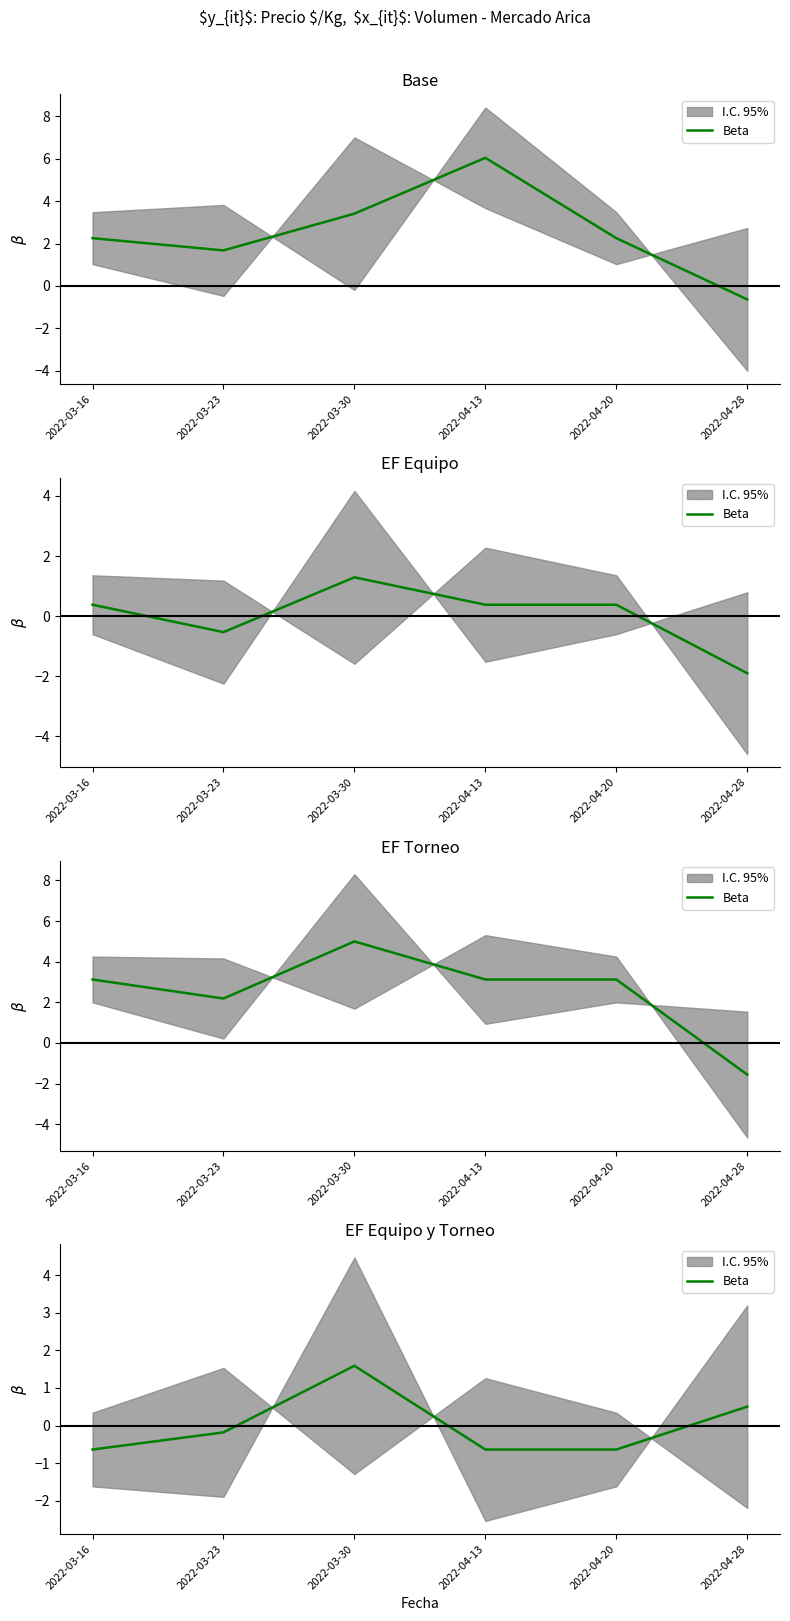

What is the sum of the values at 2022-03-30 and 2022-04-20?

1.0